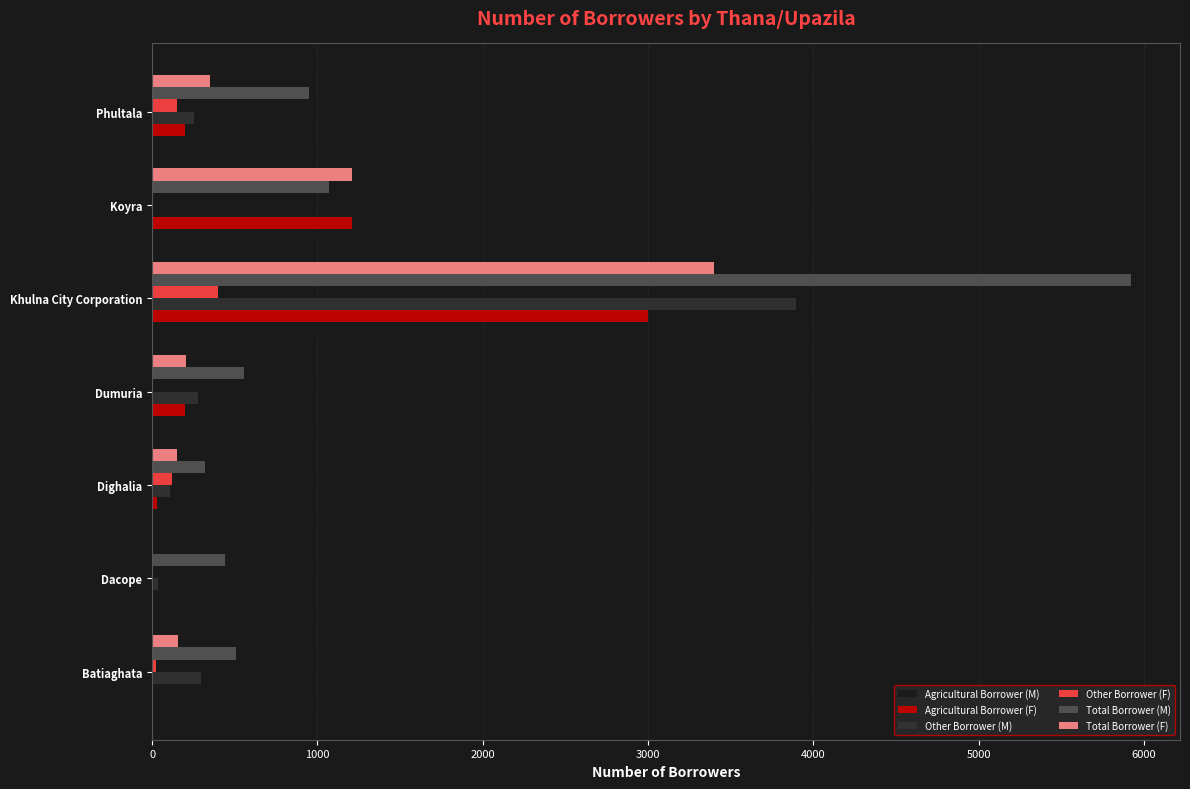

At which category is the sum across all series the highest?

Khulna City Corporation